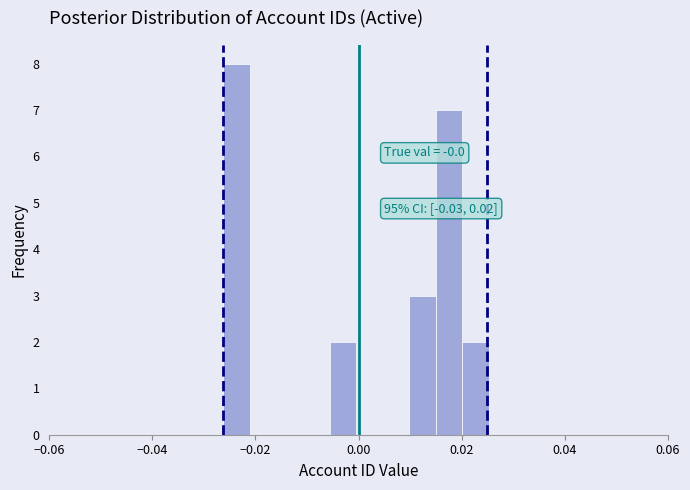

Read against the x-axis, roughly where is the centre of the tallest bar?

-0.024